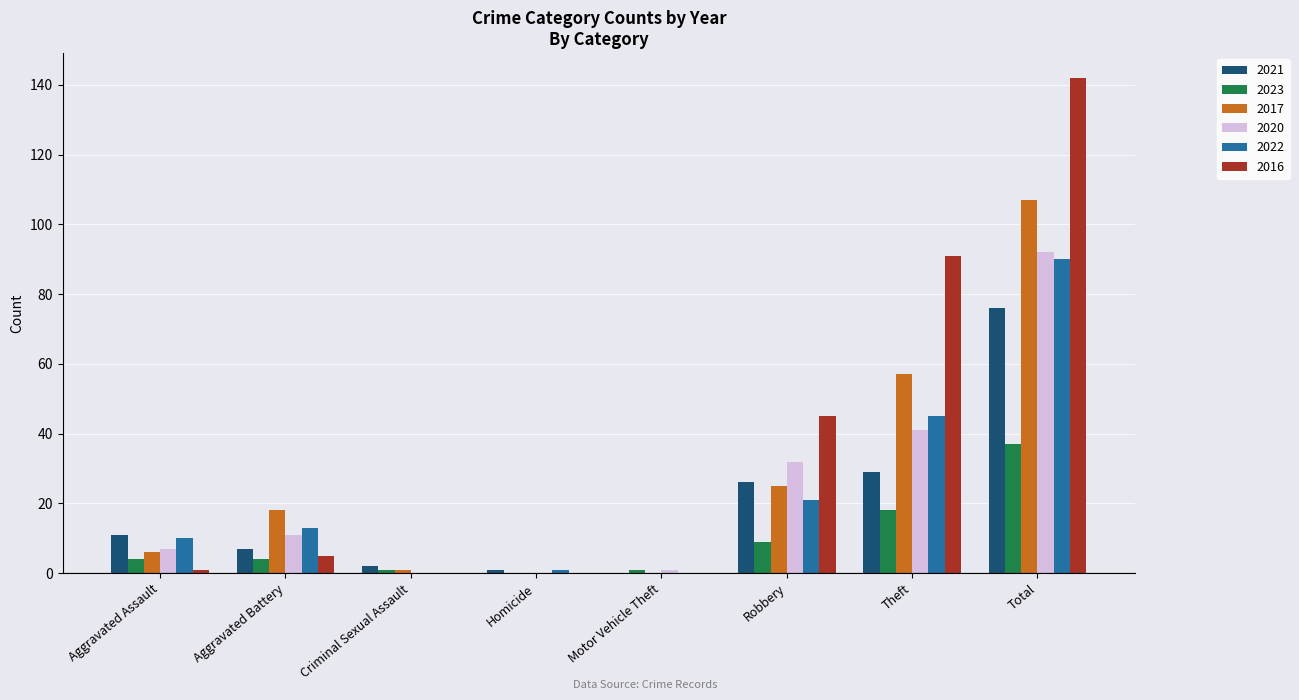

Are the bars grouped side by side (vs. stacked)?

Yes